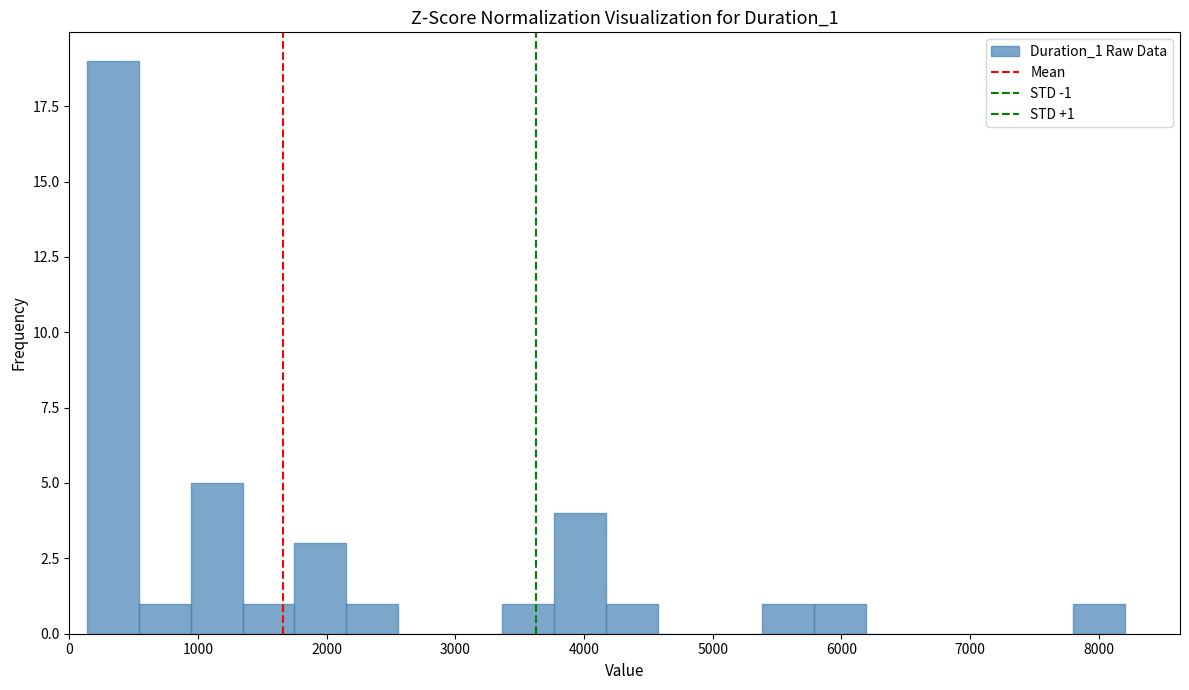

Which range on the x-axis has the tallest bar?

100 to 500